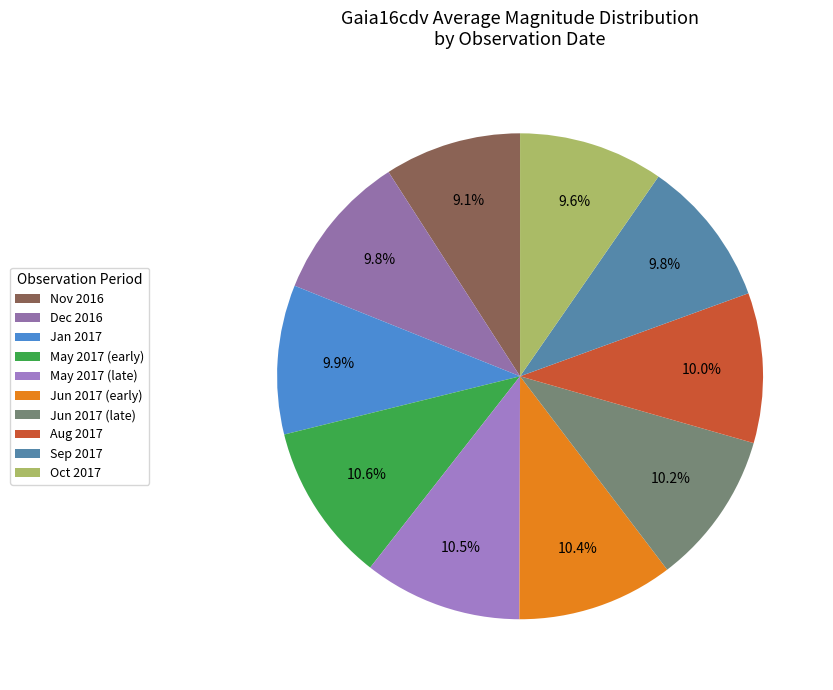

Is there any slice that represents more than half of the pie?

No